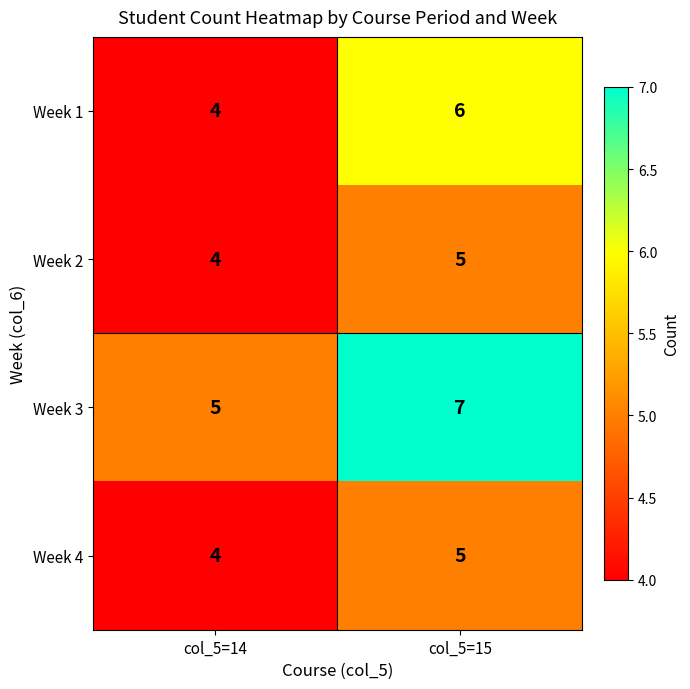

Is it true that Week 1 equals 1 at col_5=14?

False